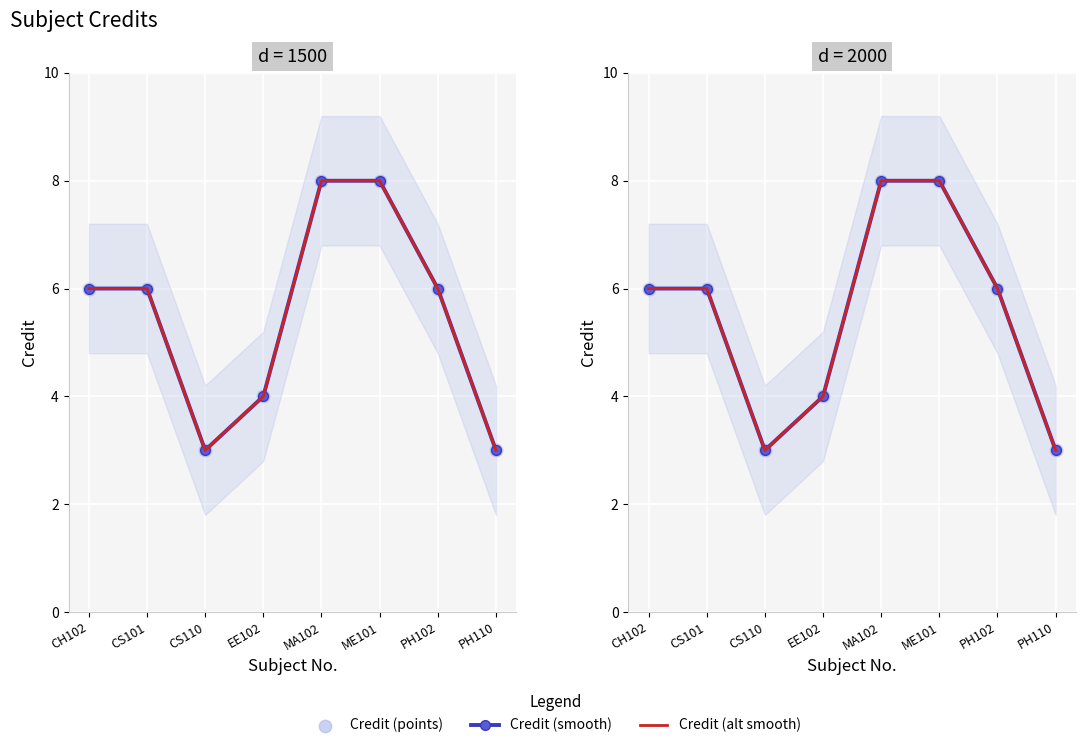

At which category is the sum across all series the highest?

MA102